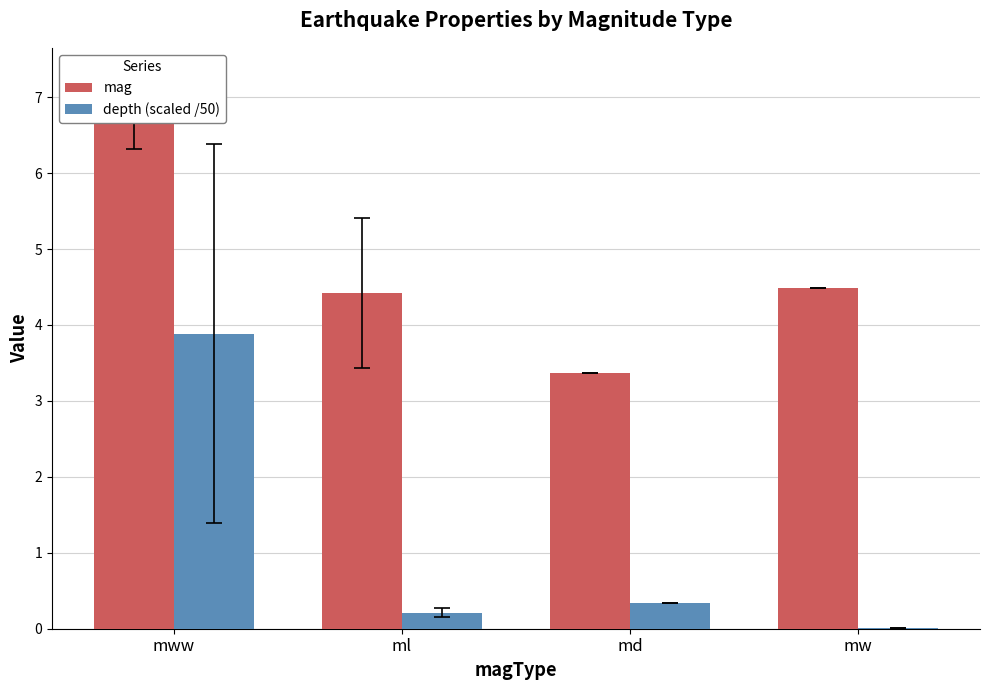

Reading right to left, extract all data points from this chart.

mag: 4.5	3.4	4.4	6.8
depth (scaled /50): 0.0	0.3	0.2	3.9